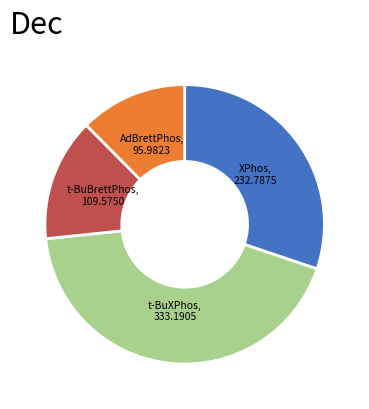

Rank the categories by value from lowest to highest.

AdBrettPhos, t-BuBrettPhos, XPhos, t-BuXPhos